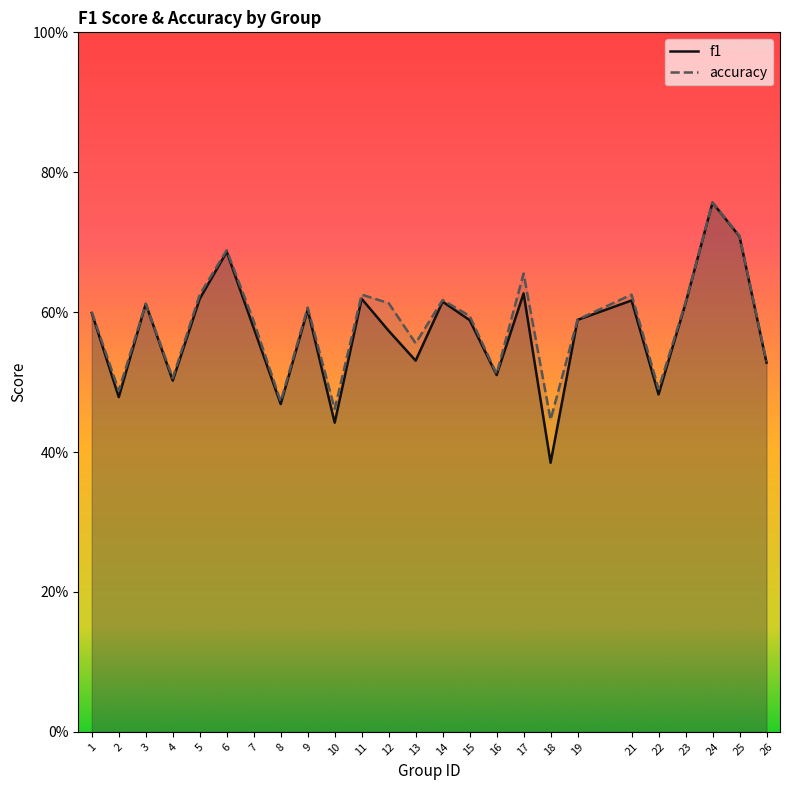

What is the greatest value displayed?

0.8